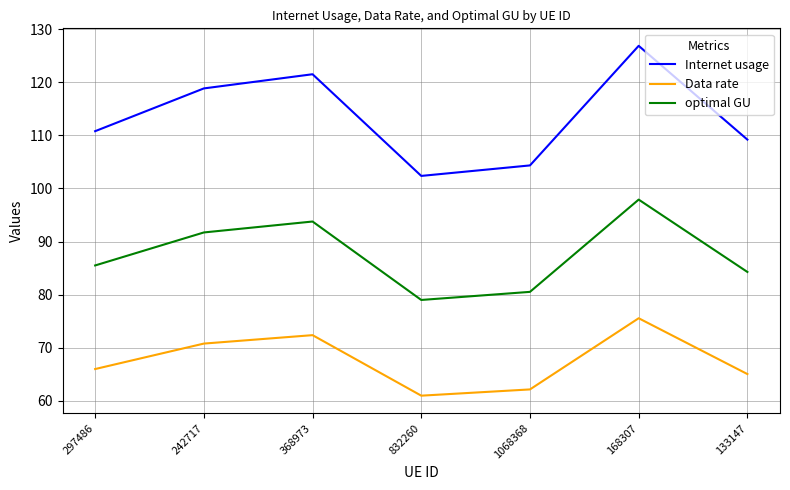

What position from the right is 297486?

7